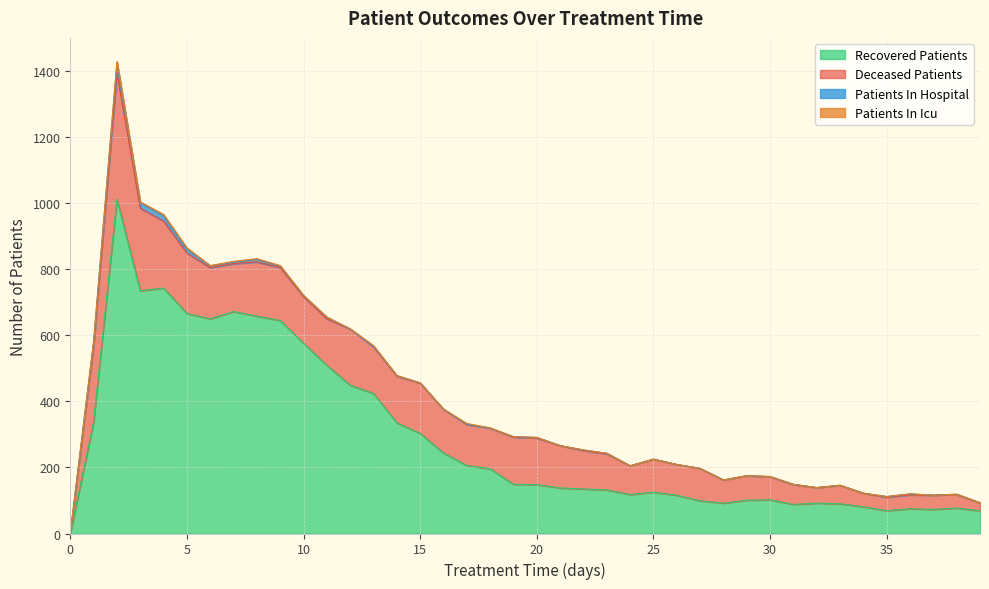

How many times do patients_in_hospital and patients_in_icu cross each other?

5